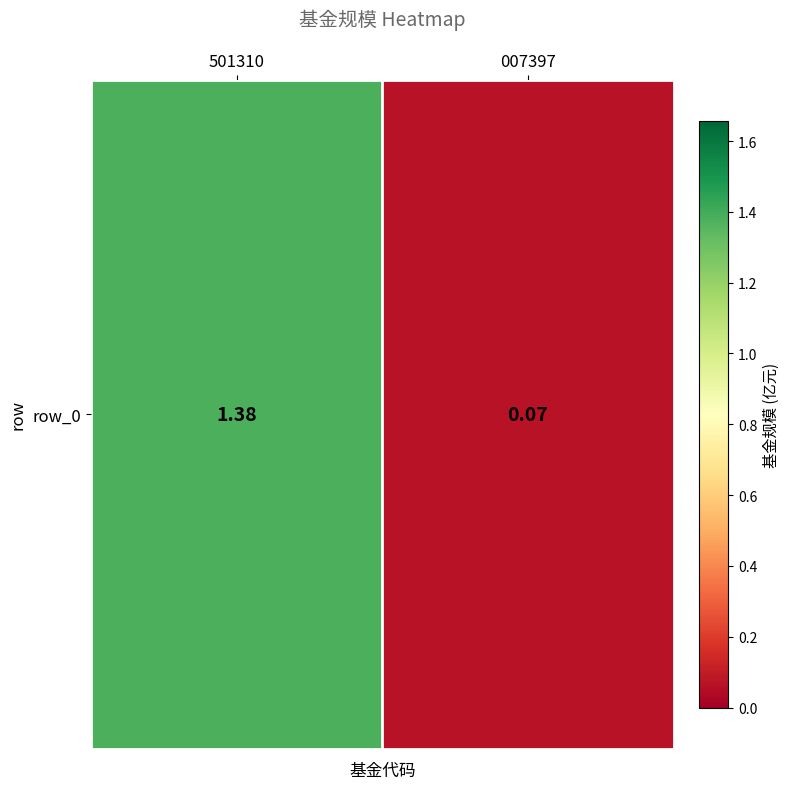

True or false: the data shows 2.2 at 501310.

False